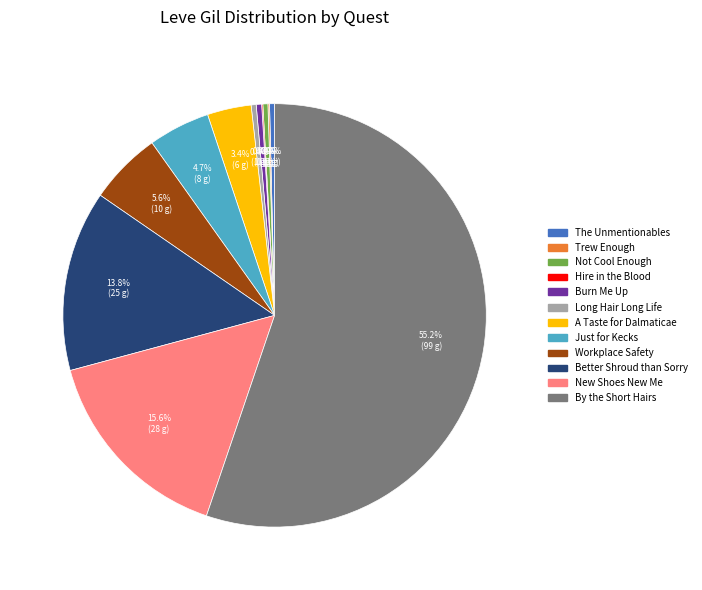

Between Burn Me Up and Just for Kecks, which is larger?

Just for Kecks